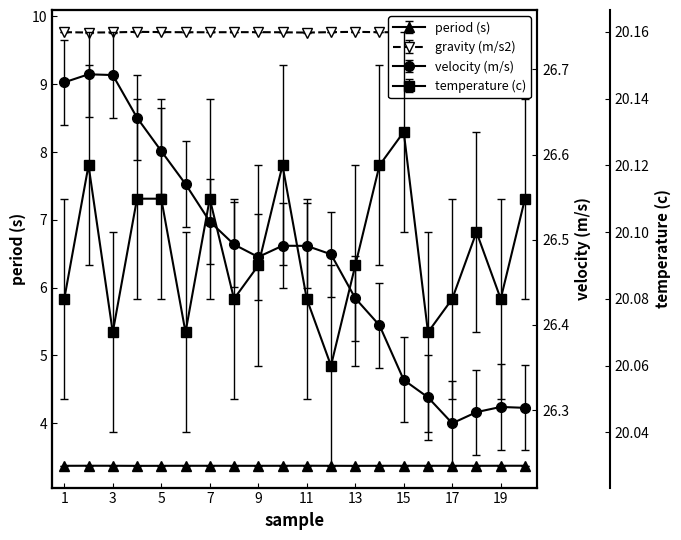

At which category is the sum across all series the highest?

2